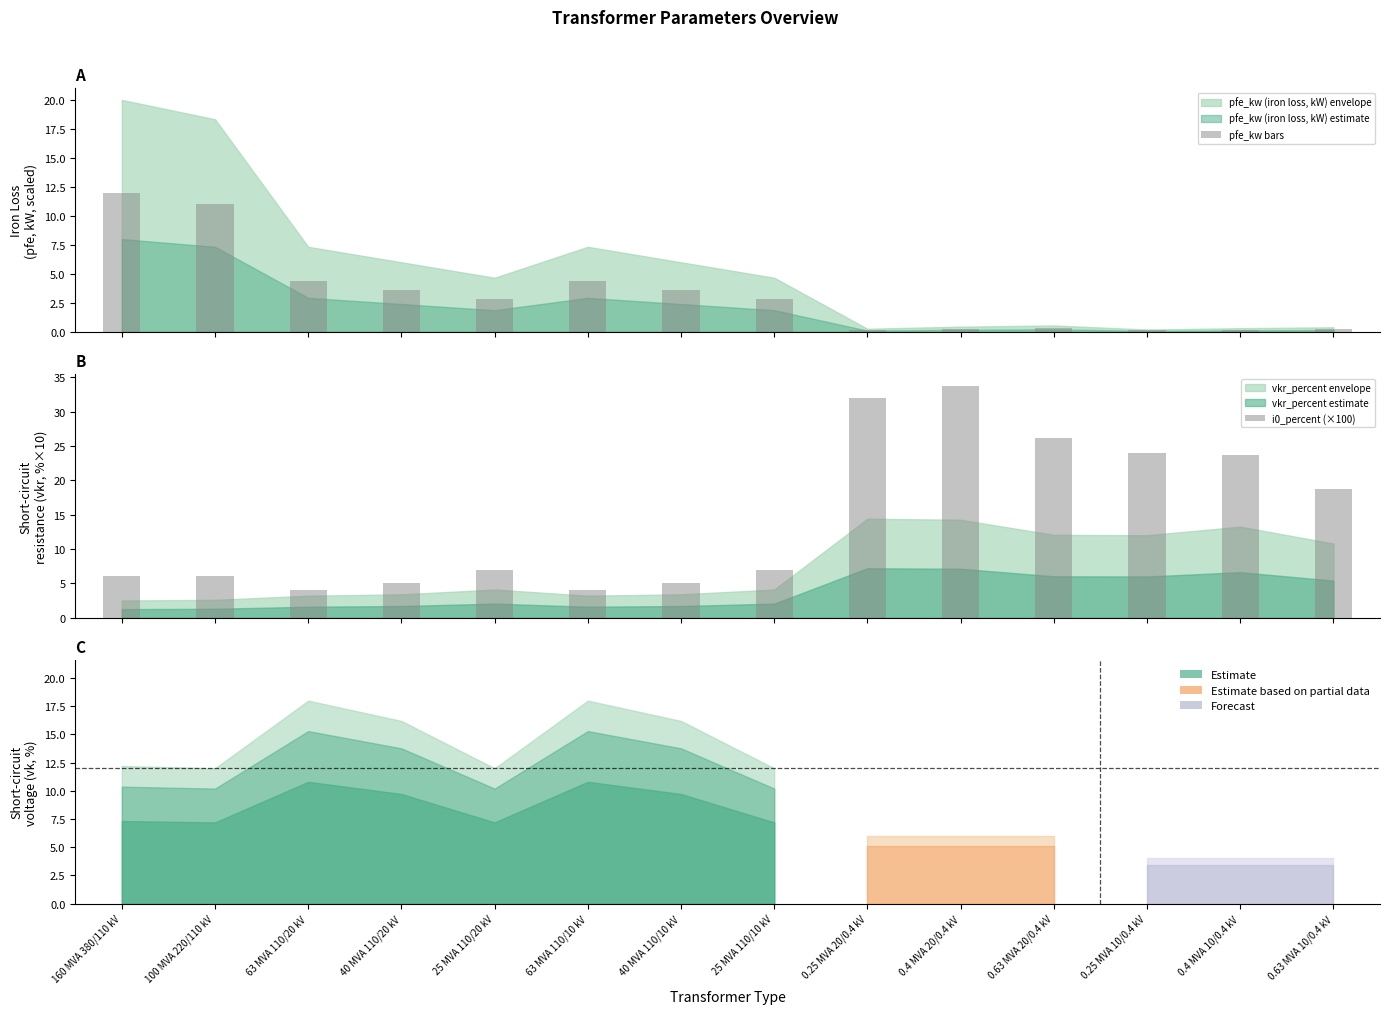

Is the value of pfe_kw bars at 0.63 MVA 20/0.4 kV greater than the value of i0_percent (×100) at 0.63 MVA 20/0.4 kV?

No